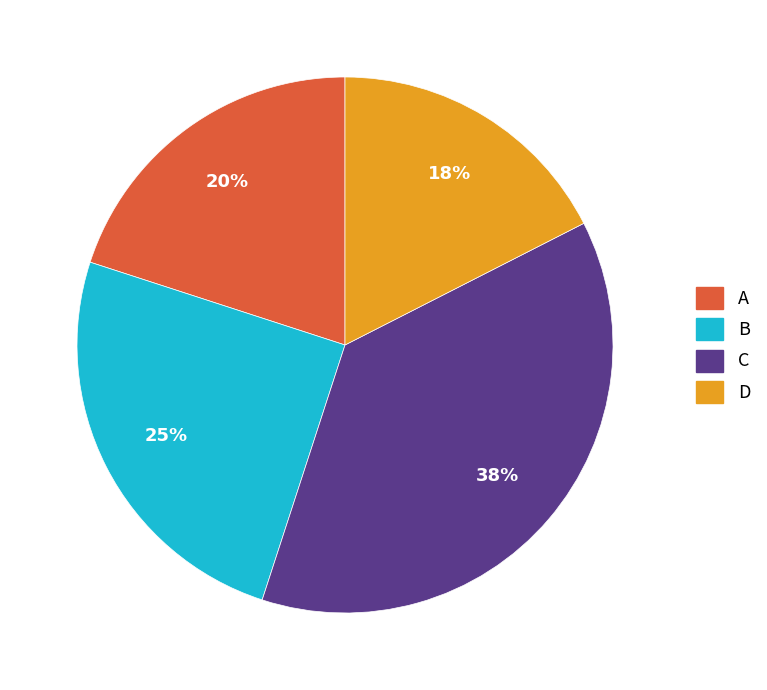

Is there any slice that represents more than half of the pie?

No